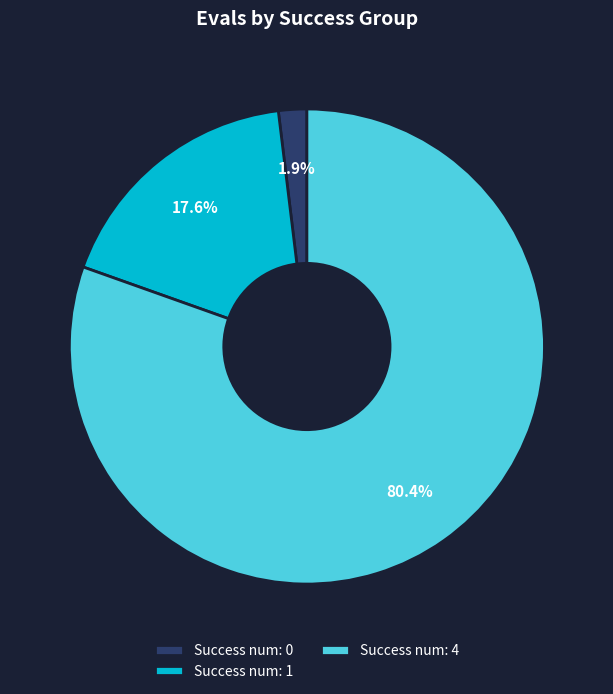

Do Success num: 1 and Success num: 4 together represent more than half of the pie?

Yes